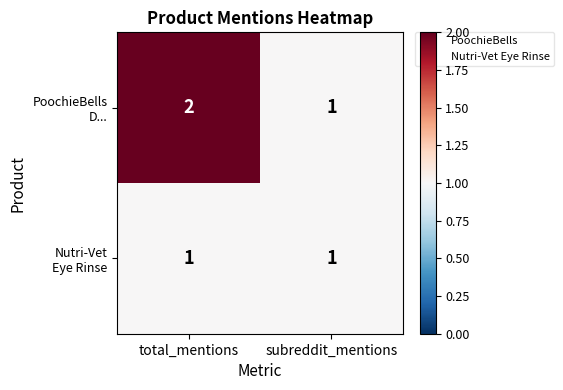

What is the total value across all series at total_mentions?

3